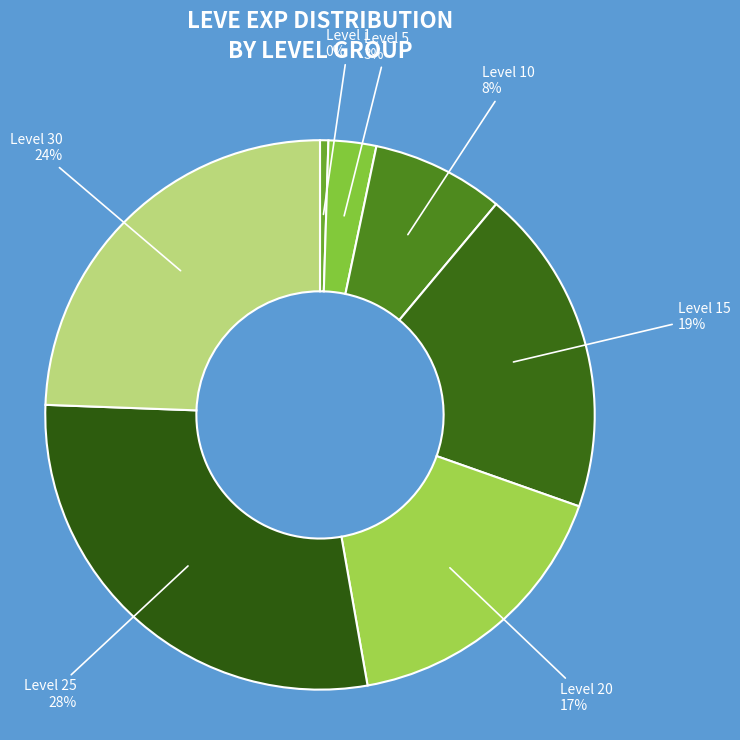

How many segments does this pie chart have?

7